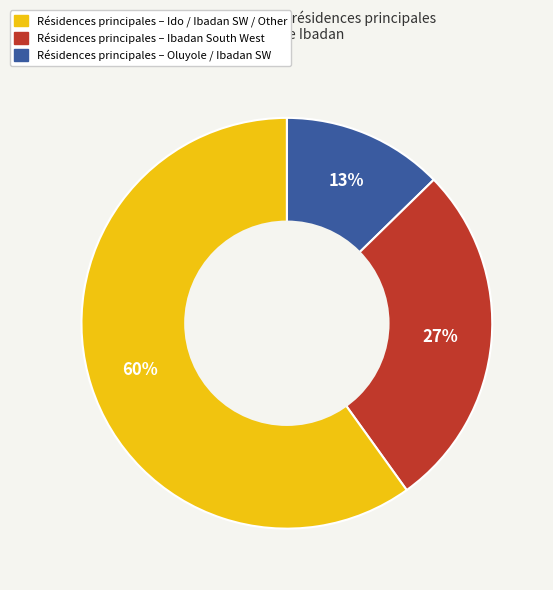

Is there any slice that represents more than half of the pie?

Yes